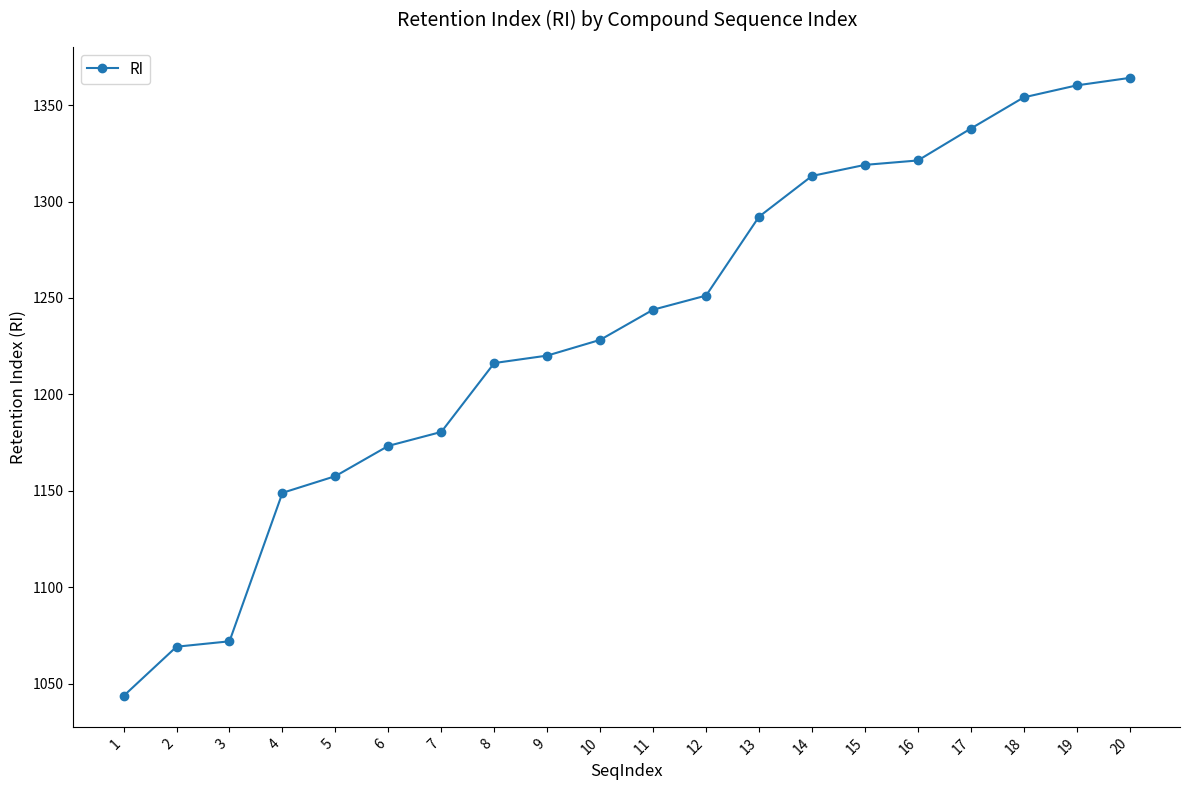

What is the greatest value displayed?

1364.1